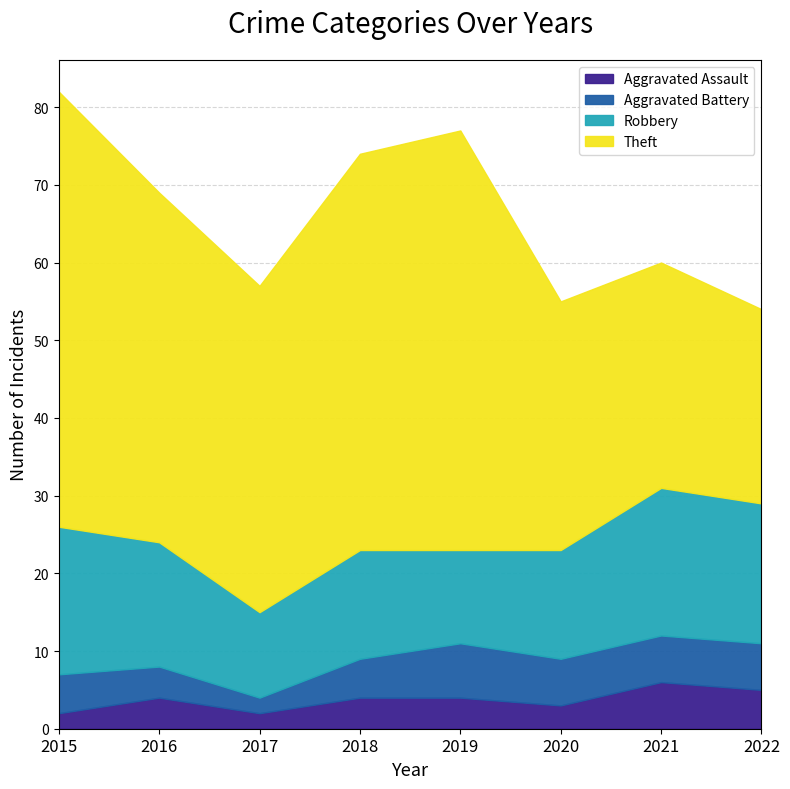

True or false: Aggravated Battery and Robbery intersect in this chart.

False